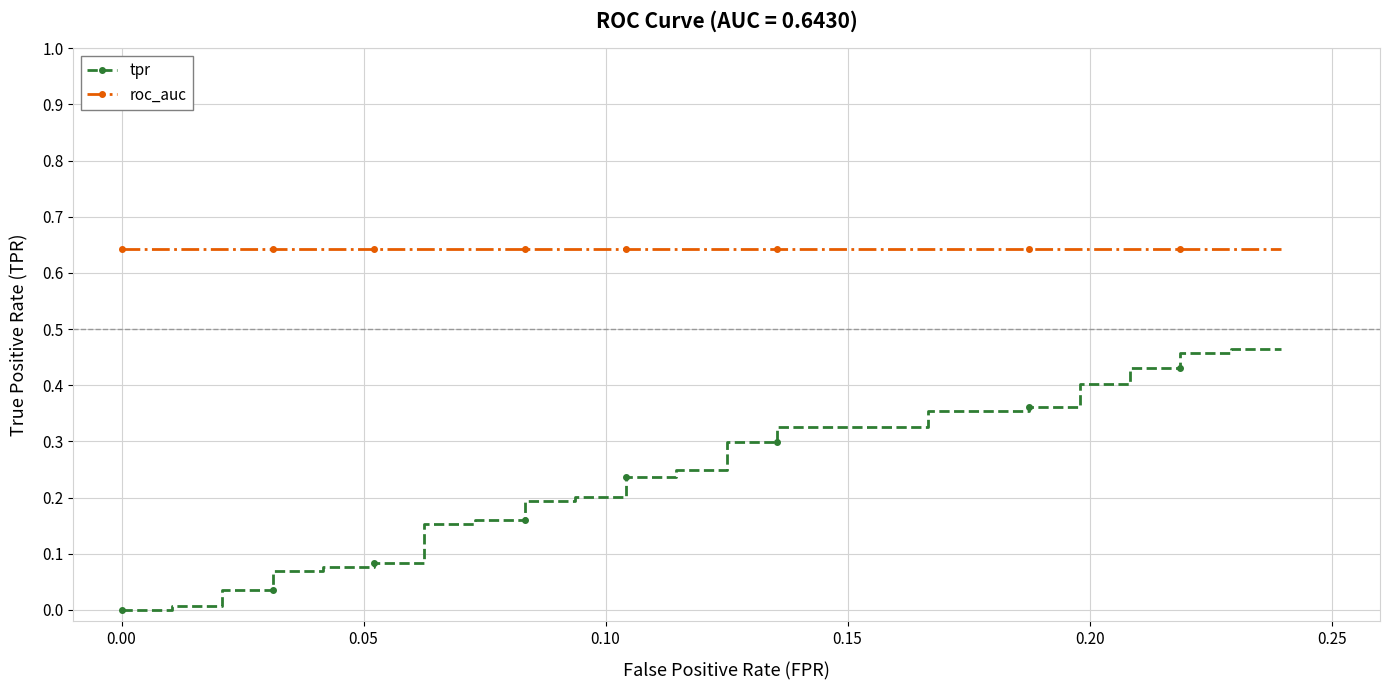

True or false: tpr and roc_auc cross at least once.

False